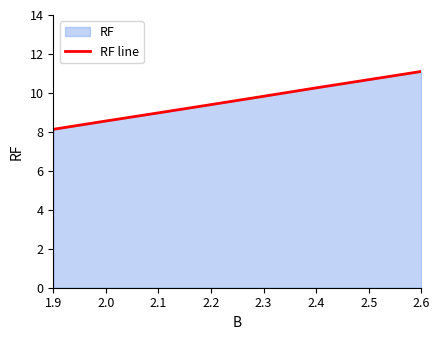

What is the difference between the maximum and minimum values?

3.0